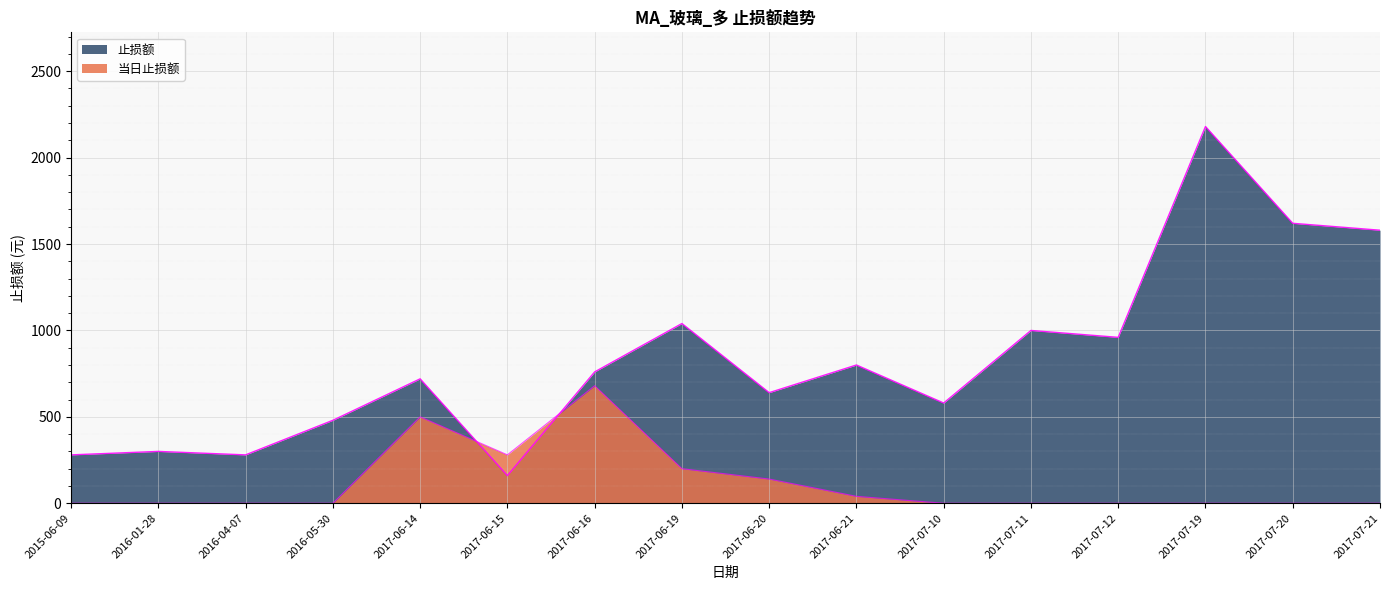

List the labels in order of 止损额 value, largest first.

2017-07-19, 2017-07-20, 2017-07-21, 2017-06-19, 2017-07-11, 2017-07-12, 2017-06-21, 2017-06-16, 2017-06-14, 2017-06-20, 2017-07-10, 2016-05-30, 2016-01-28, 2015-06-09, 2016-04-07, 2017-06-15